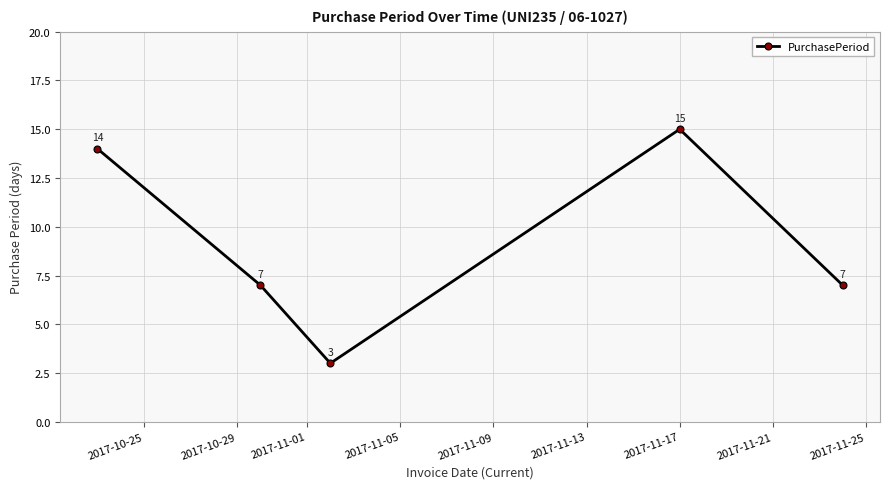

What is the minimum value shown in the chart?

3